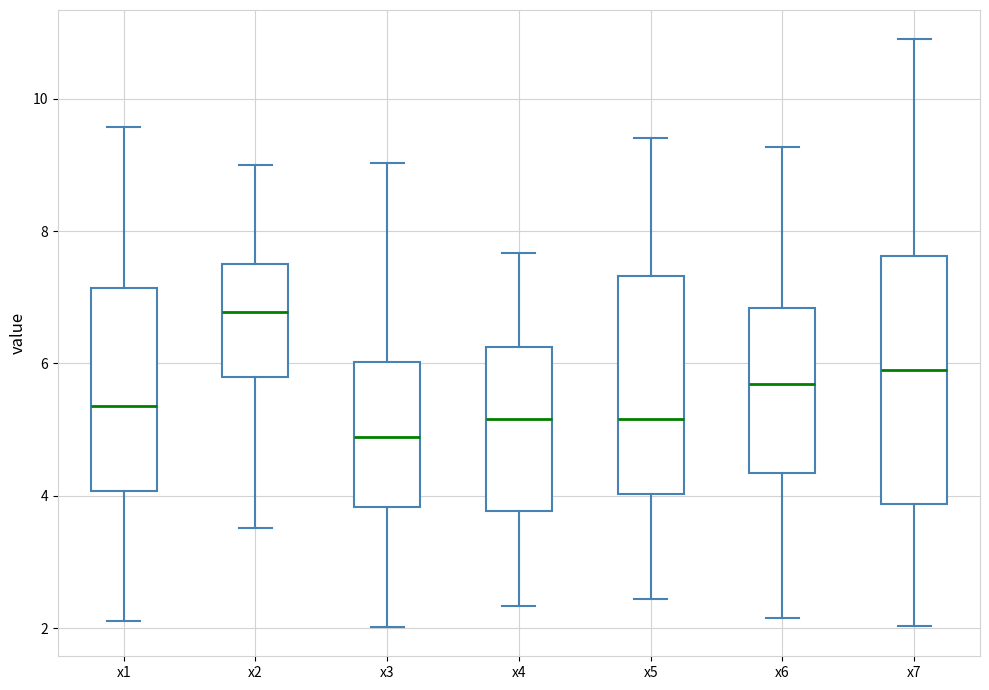

Which box's median line is the highest?

x2